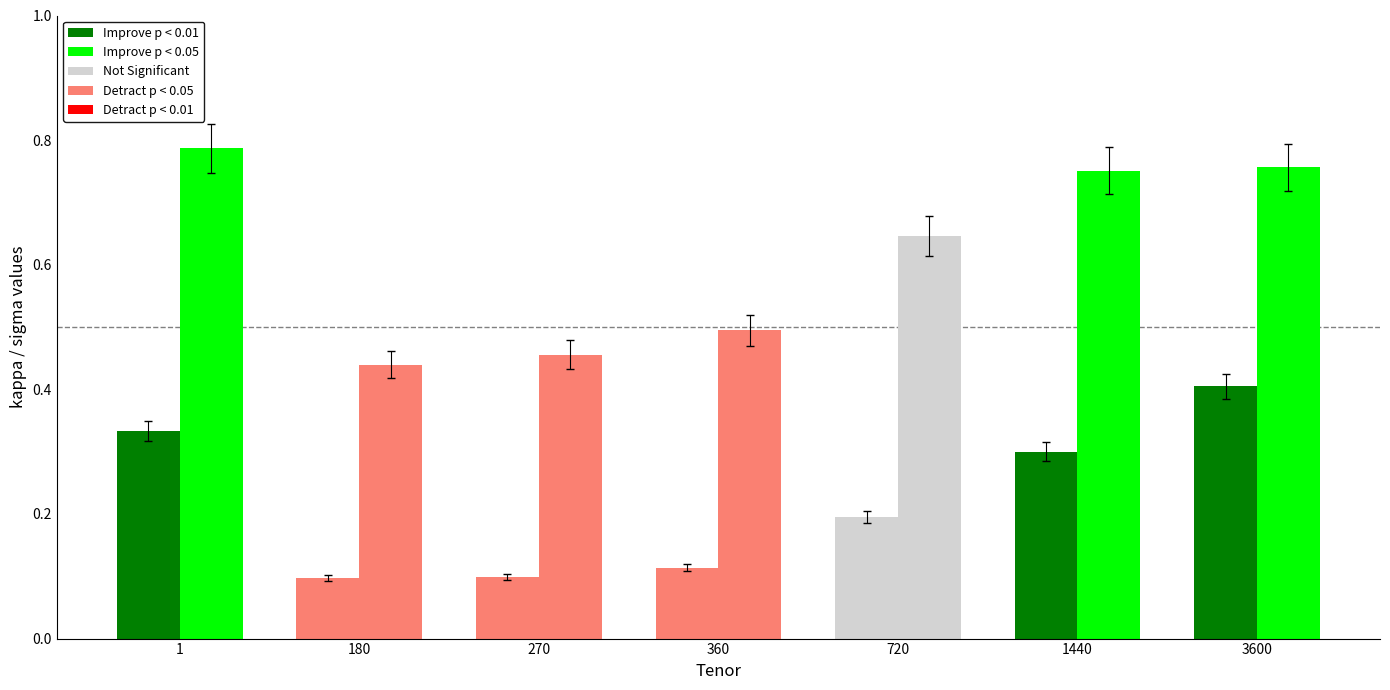

How many distinct data groups are displayed?

2